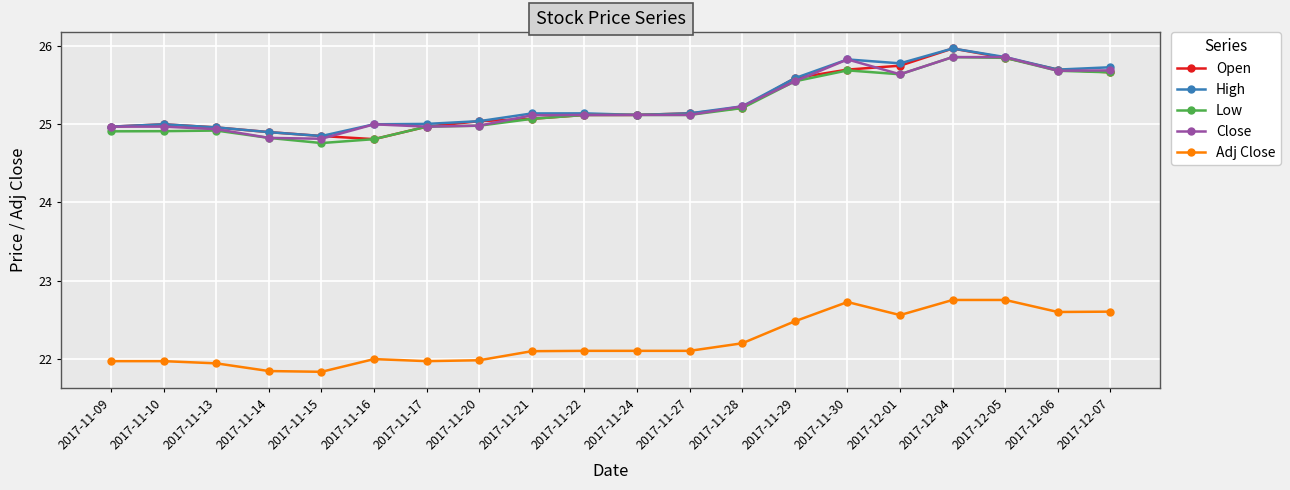

True or false: Adj Close and Close cross at least once.

False